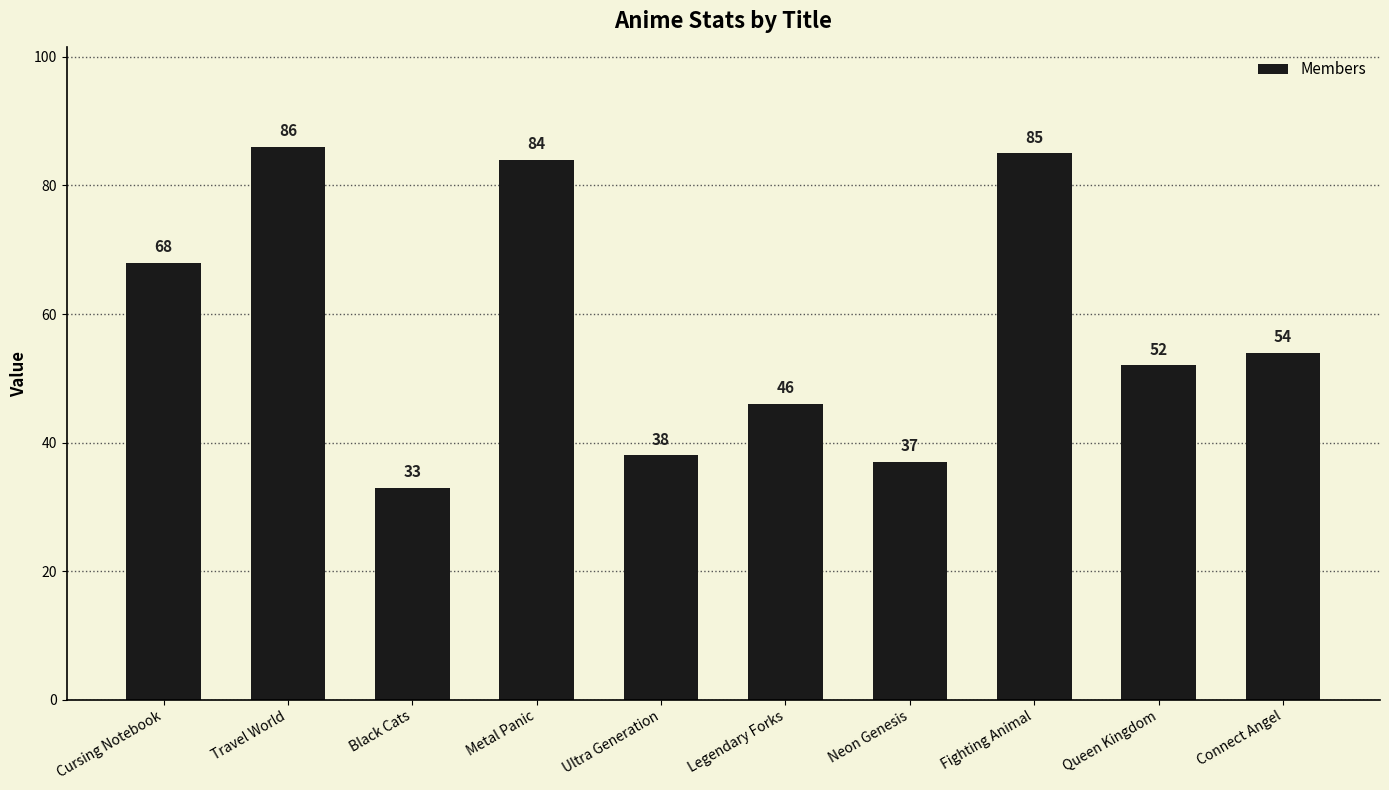

What is the difference between the values at Travel World and Neon Genesis?

49